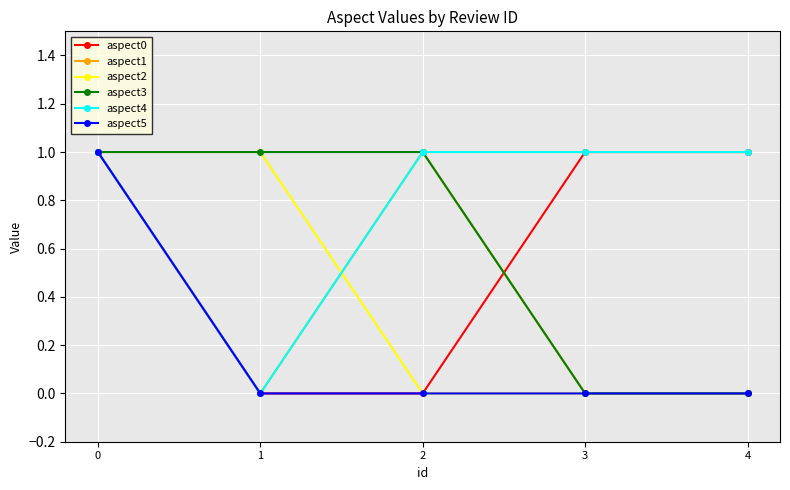

True or false: aspect0 has more than 1 points higher than both neighbors.

False